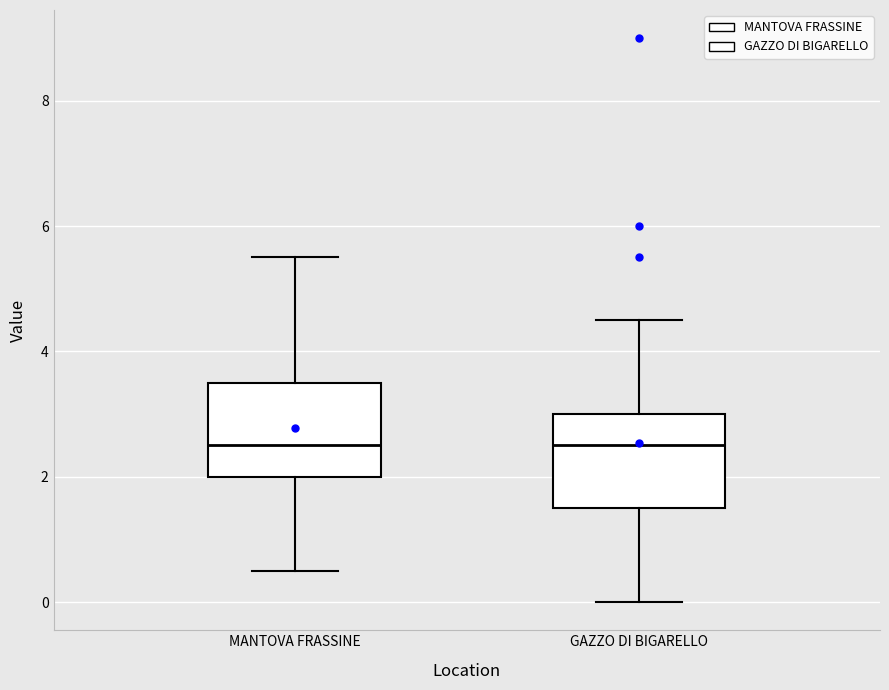

Reading left to right, read every box against the y-axis: the position of its median line, the range the box covers, and the ends of its whiskers. The values are not printed on the chart, so give them approximately, as read against the axis.

MANTOVA FRASSINE: median 2.6, box 2.0 to 3.6, whiskers 0.6 to 5.6
GAZZO DI BIGARELLO: median 2.6, box 1.6 to 3.0, whiskers 0.0 to 4.6